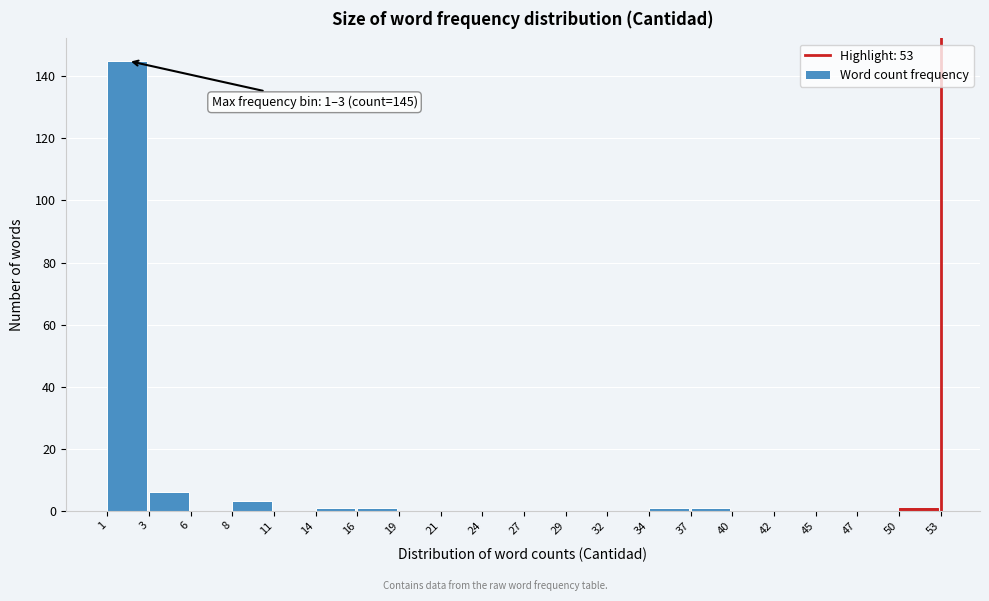

Reading left to right, extract all data points from this chart.

1=145	3=6	6=0	8=3	11=0	14=1	16=1	19=0	21=0	24=0	27=0	29=0	32=0	34=1	37=1	40=0	42=0	45=0	47=0	50=1